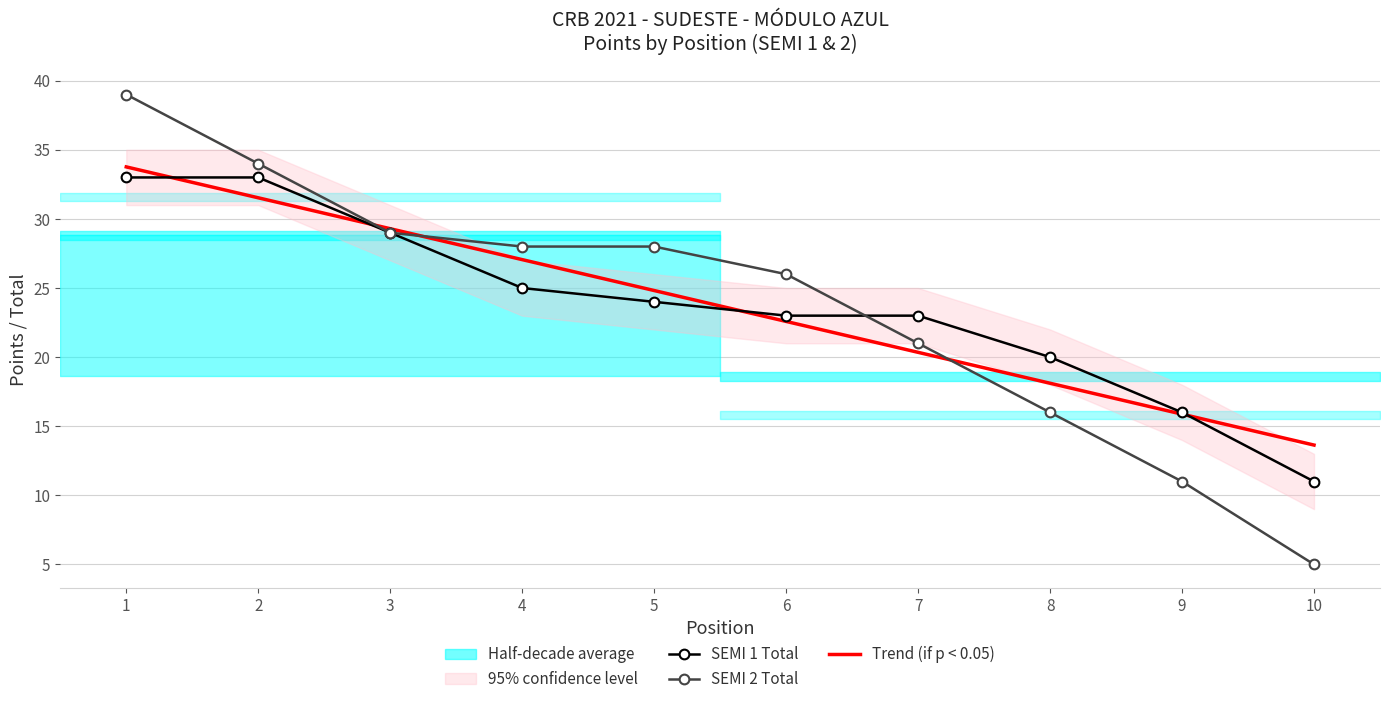

How many values in the SEMI 2 Total series exceed 28?

3